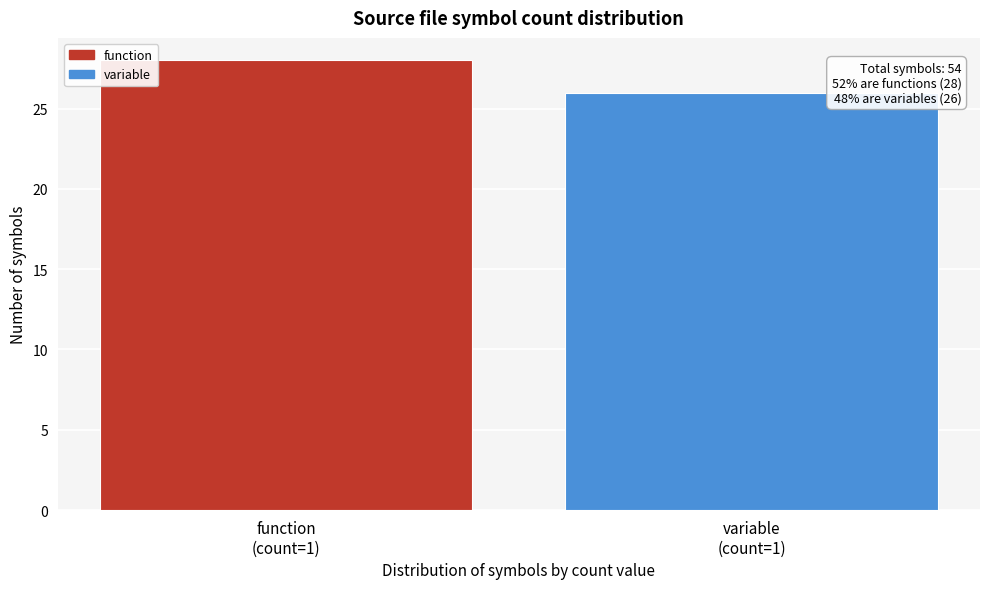

Reading left to right, list all the values displayed in this chart.

28	26